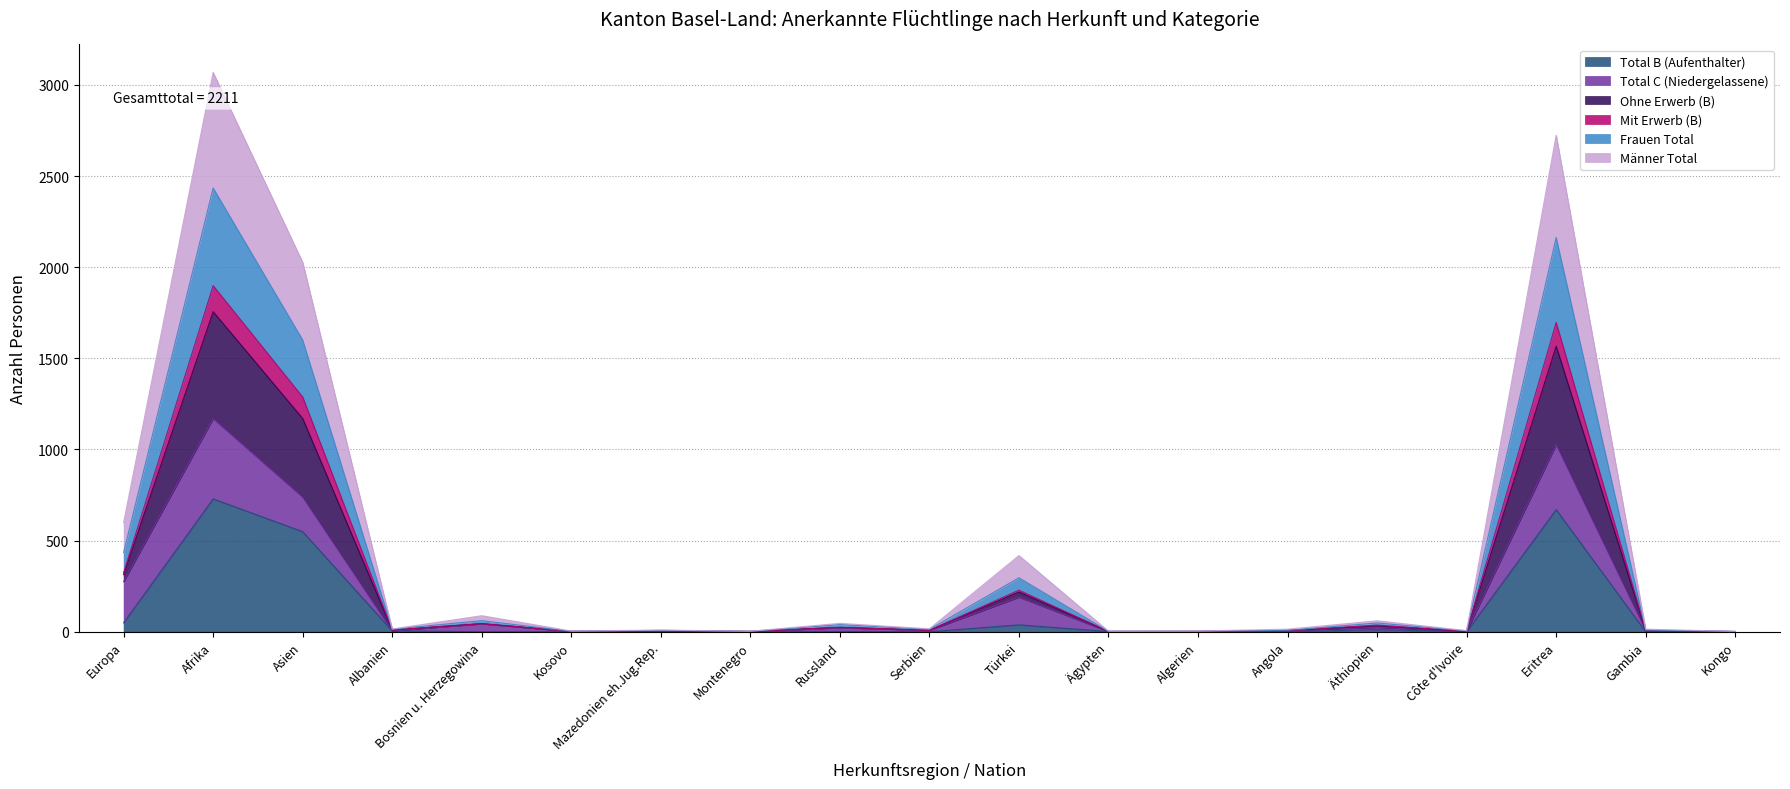

In Total B (Aufenthalter), how many points are lower than both neighbors (excluding endpoints)?

3